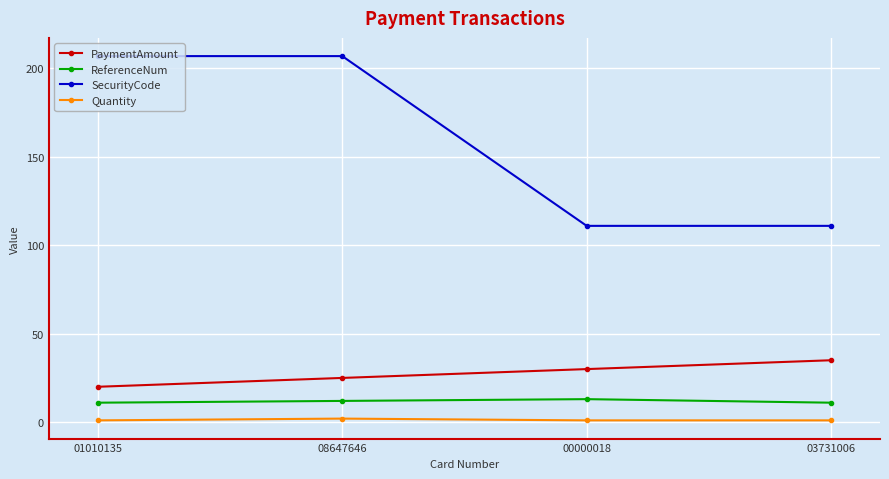

Which series changed the most between 08647646 and 00000018?

SecurityCode